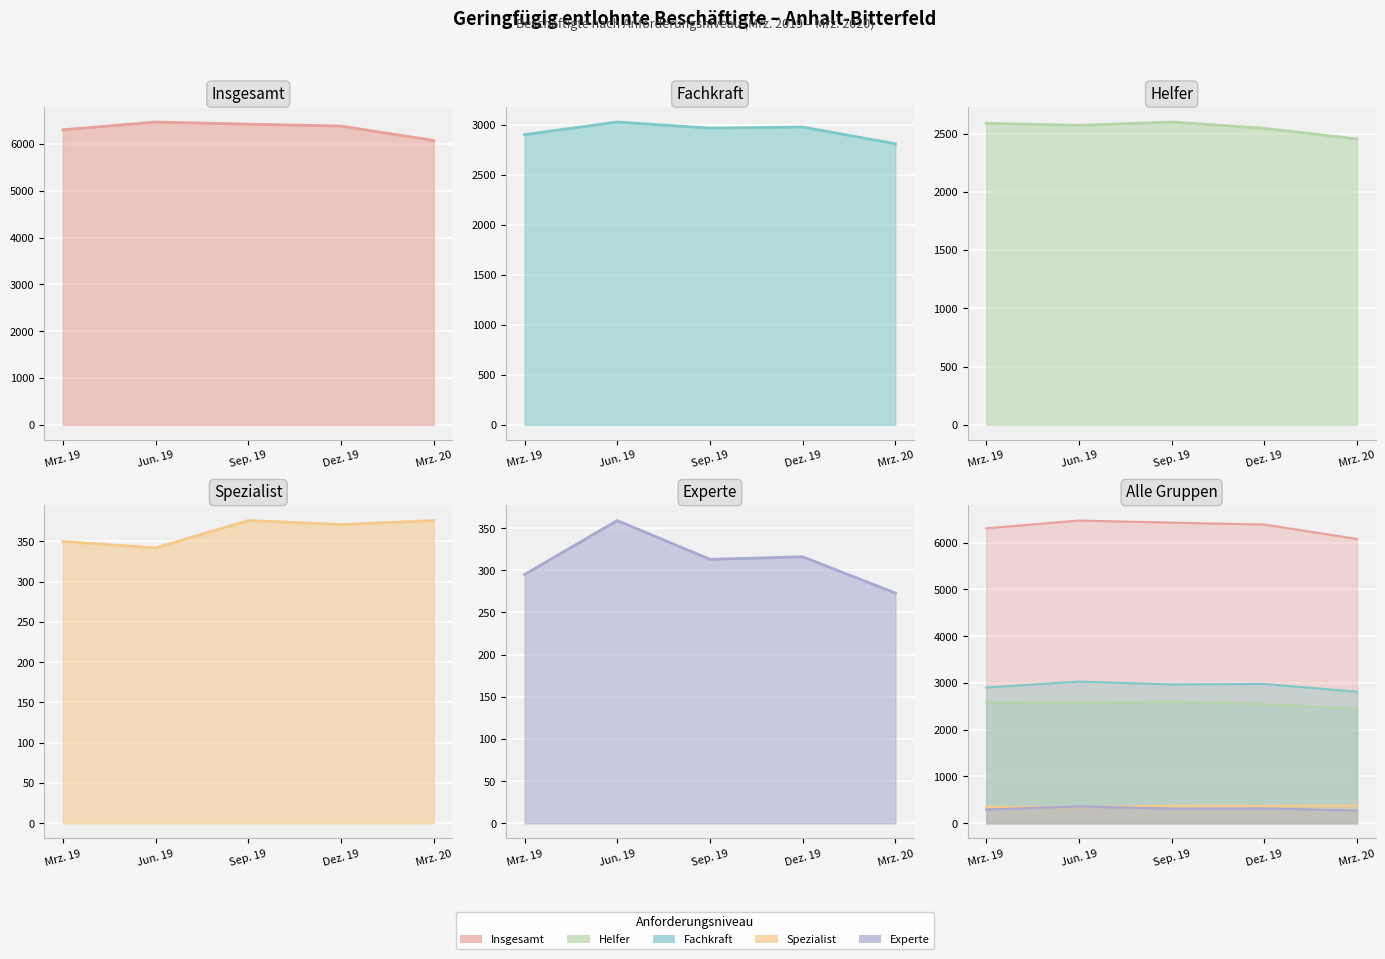

Is the value of Fachkraft (line) at Mrz. 19 greater than the value of Spezialist (line) at Mrz. 19?

Yes